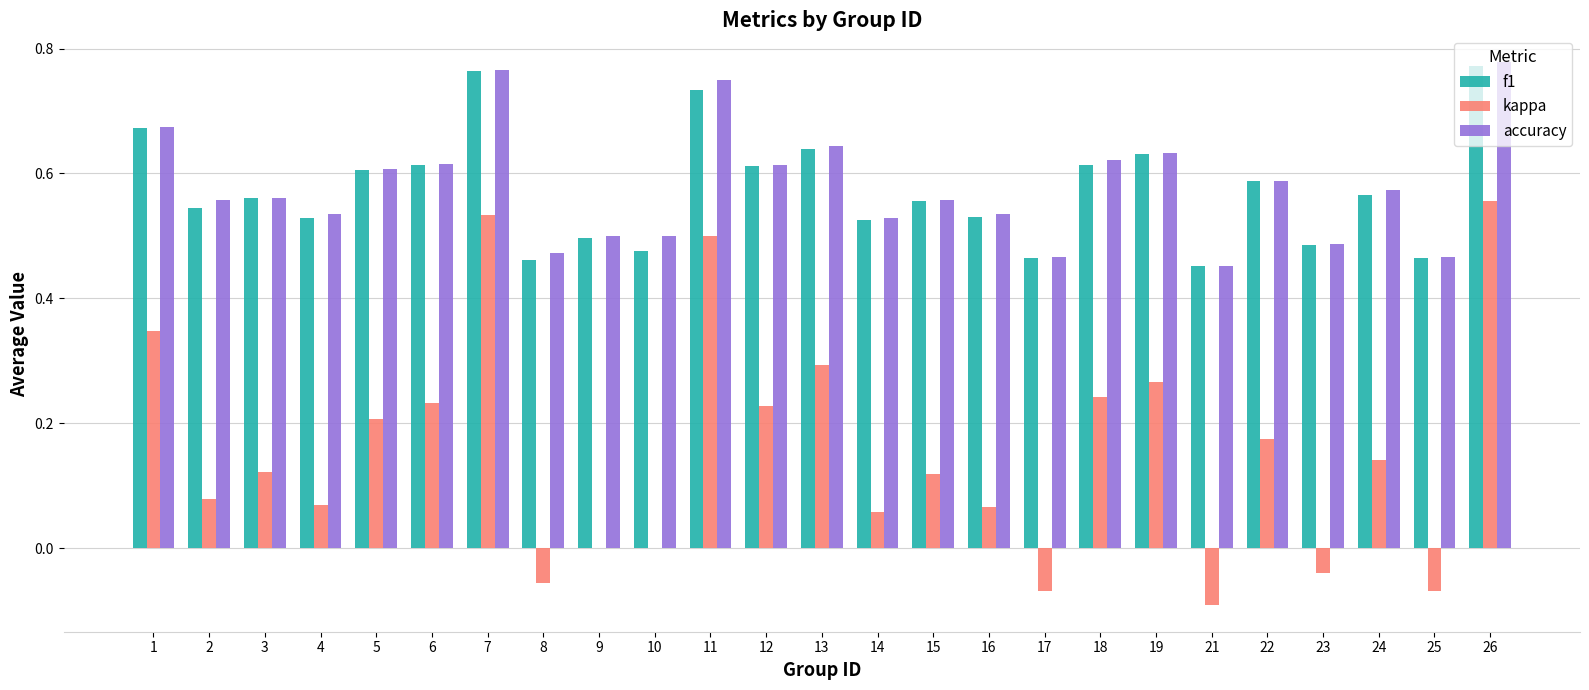

Is it true that kappa equals 0.2 at 15?

False